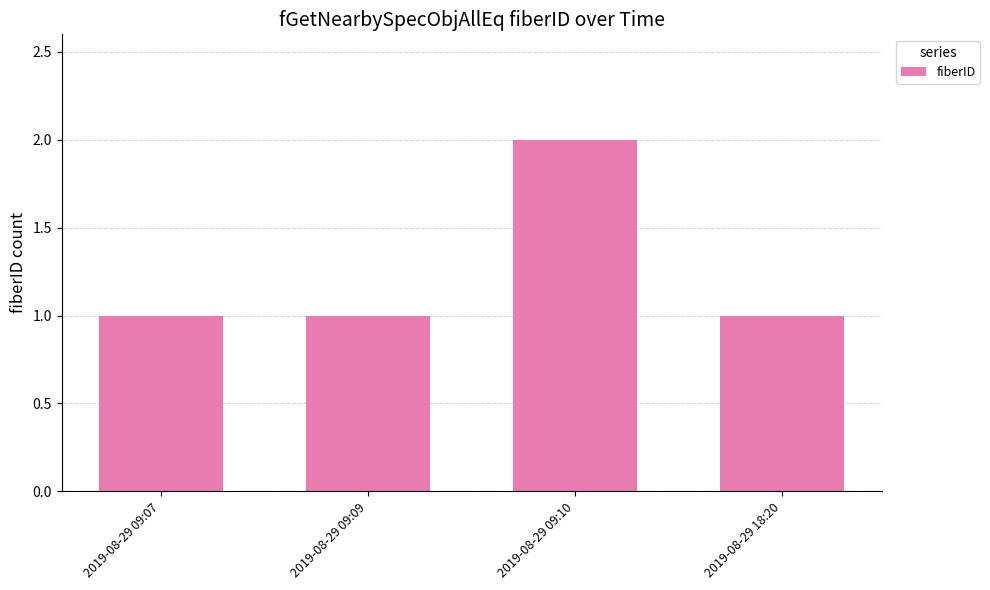

Read the value at 2019-08-29 09:09.

1